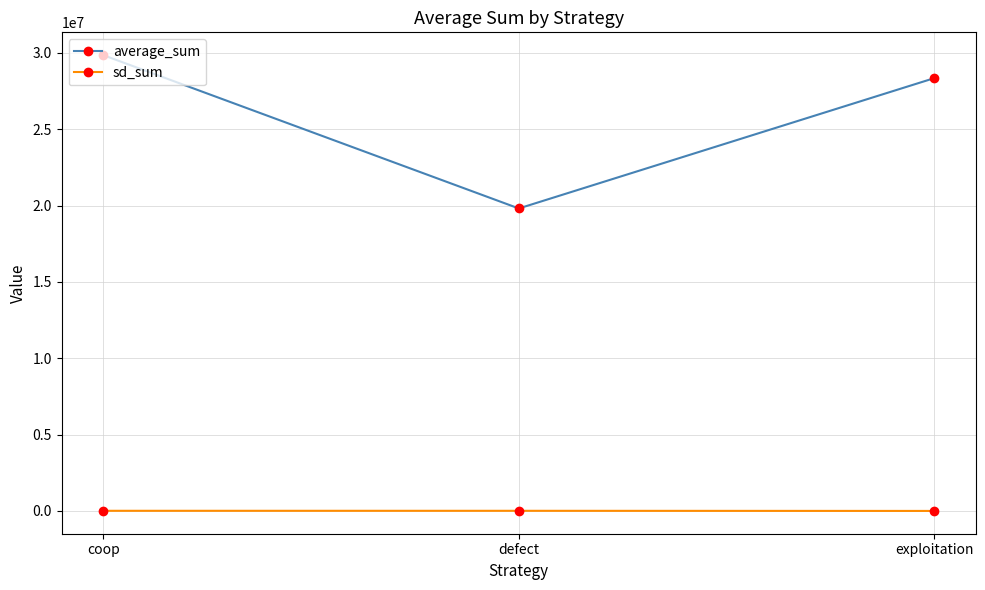

At which category is the sum across all series the highest?

coop